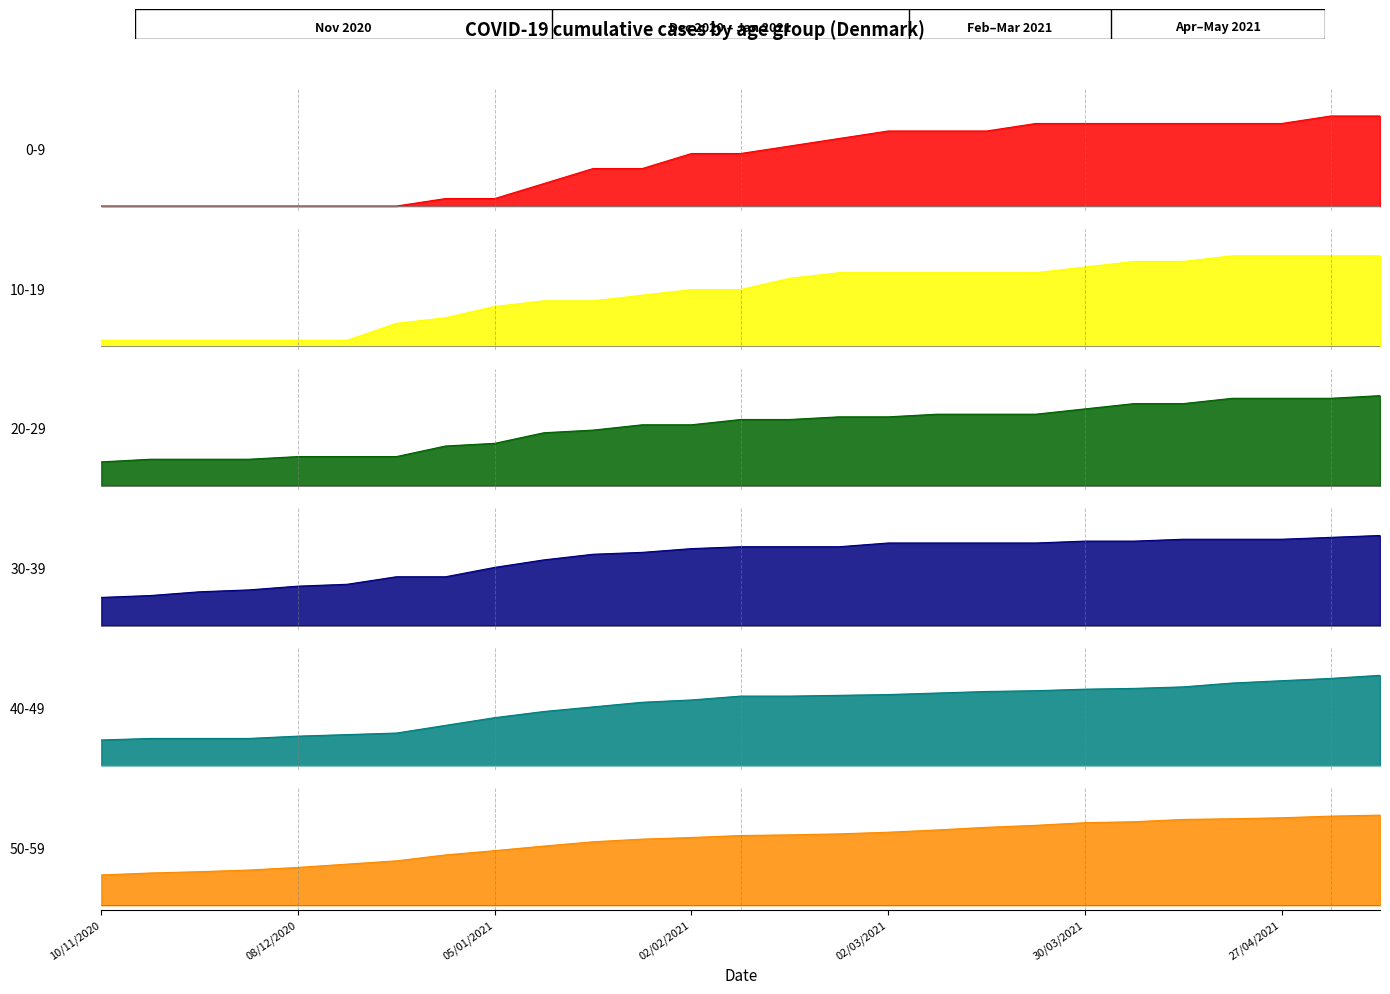

What is the label of the 18th point from the right?

12_01_2021